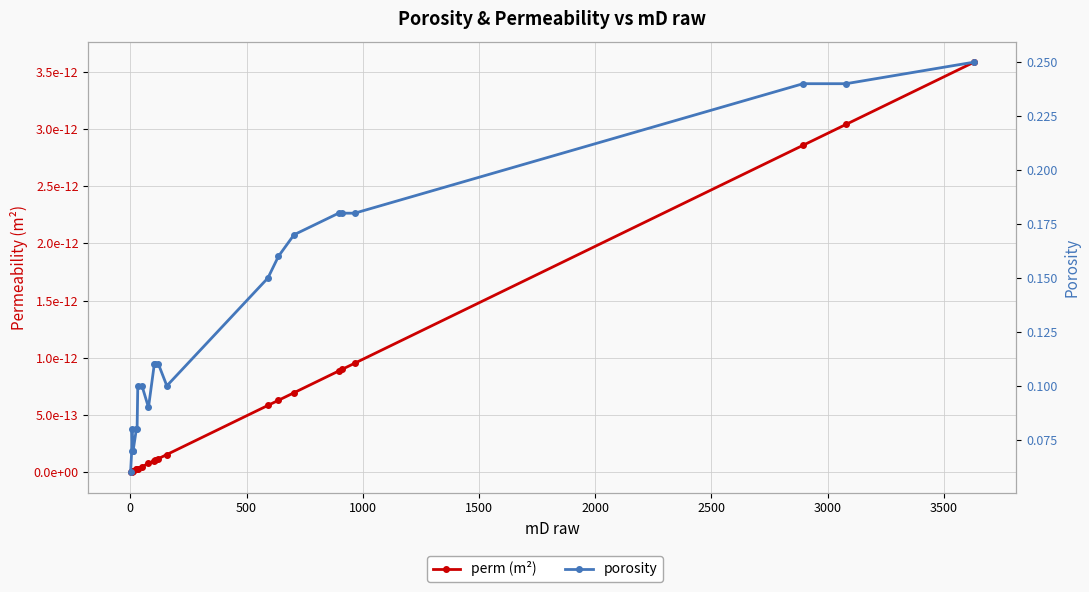

True or false: perm (m²) and porosity intersect in this chart.

False